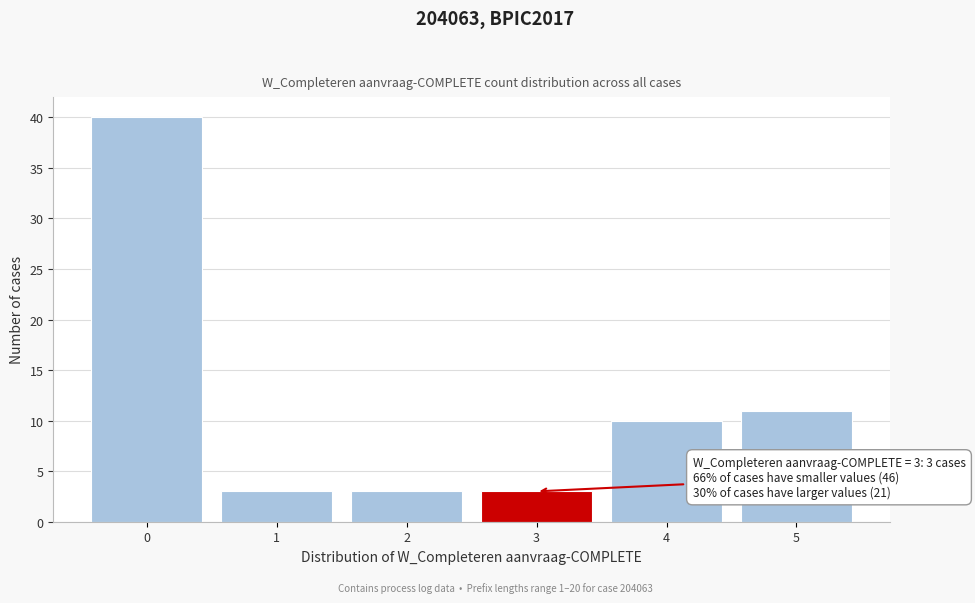

Over which range of the x-axis is the bar tallest?

-0.5 to 0.5